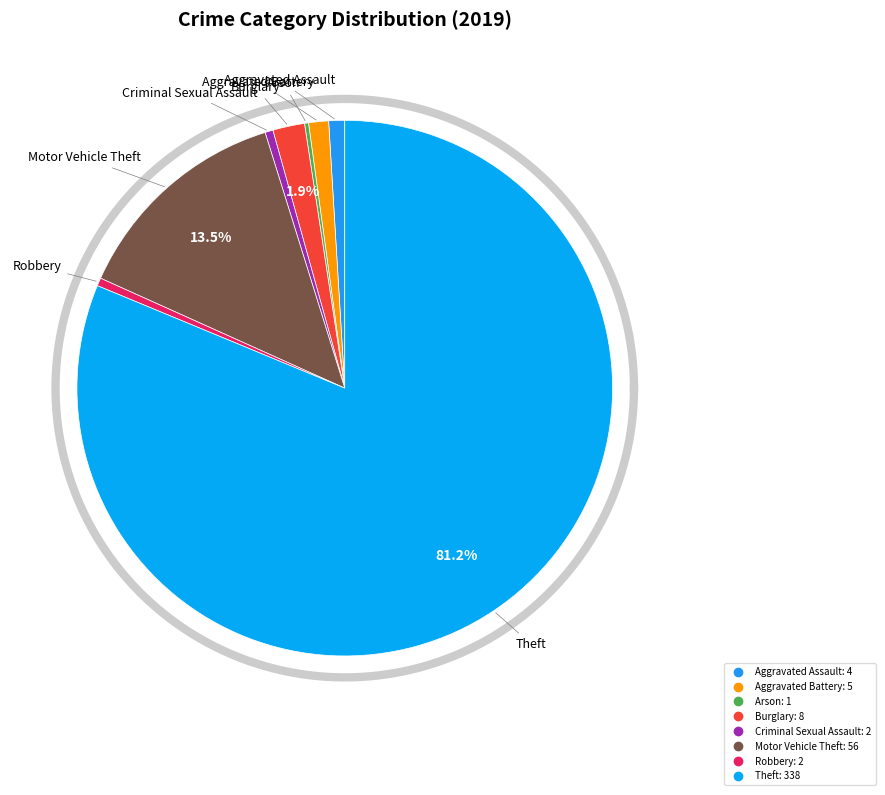

To the nearest percent, what is the combined percentage of Burglary and Aggravated Assault?

3%